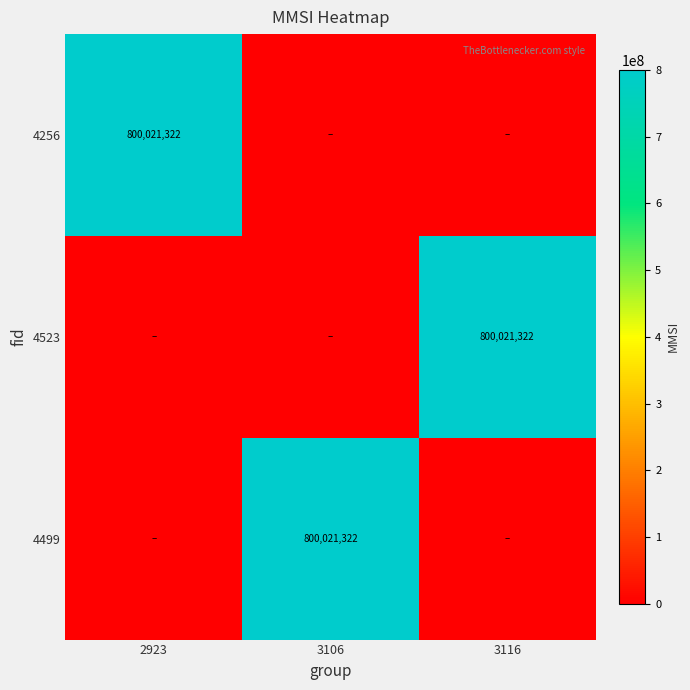

The value of 4256 at 2923 is 448920439. True or false?

False